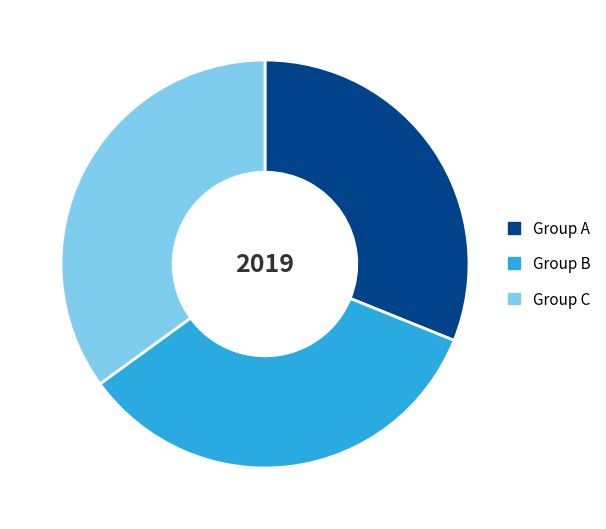

Which slice is the smallest?

Group A